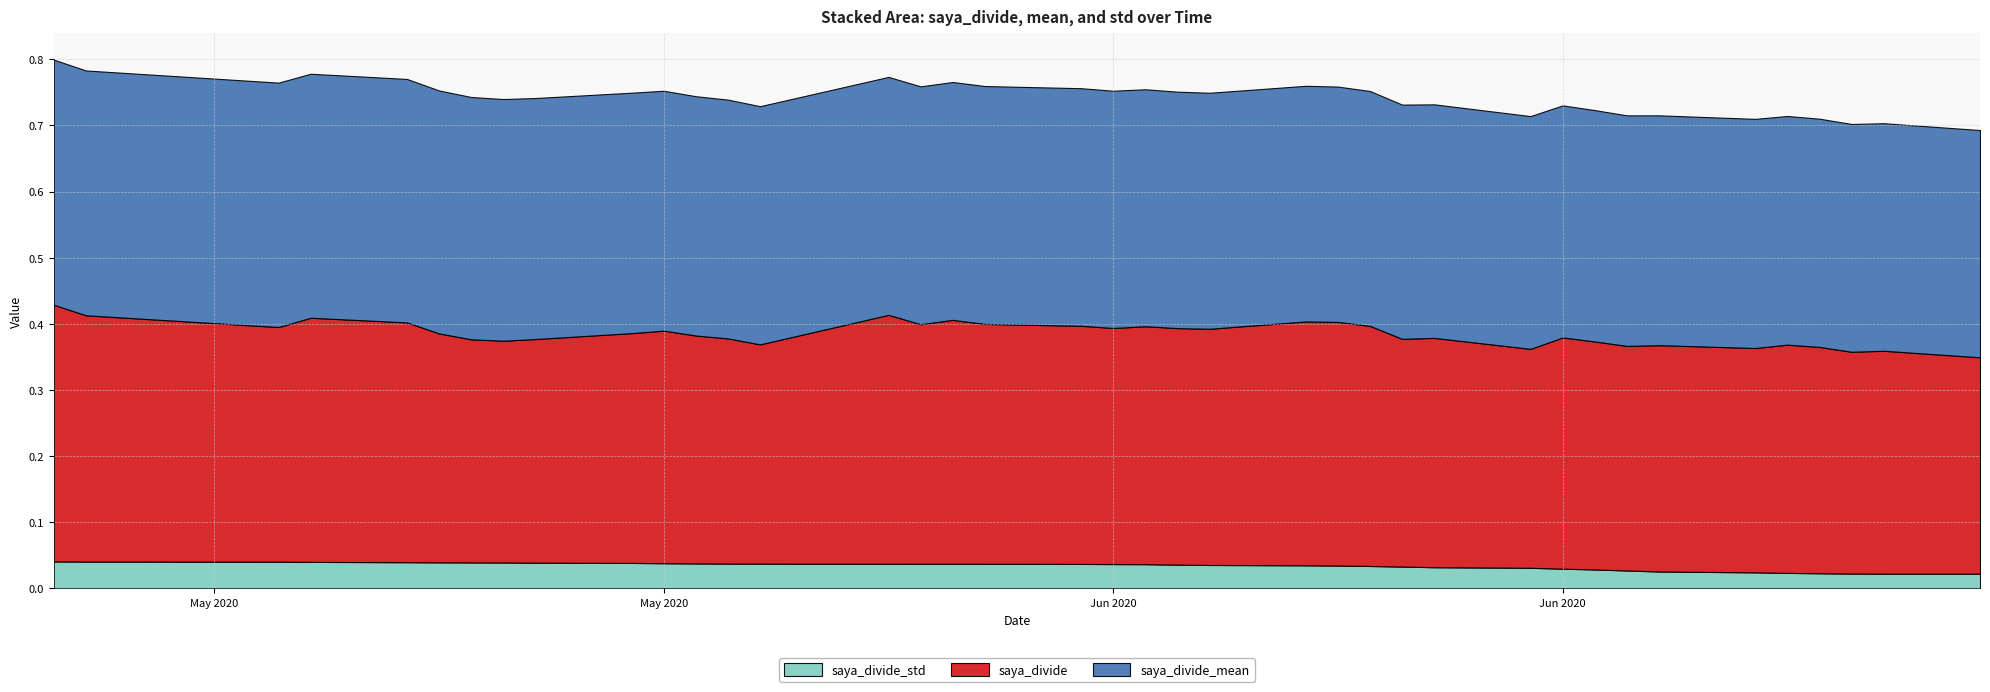

Reading right to left, transcribe all the data shown in this chart.

saya_divide: 2020-04-30=0.4	2020-05-01=0.4	2020-05-07=0.4	2020-05-08=0.4	2020-05-11=0.4	2020-05-12=0.3	2020-05-13=0.3	2020-05-14=0.3	2020-05-15=0.3	2020-05-18=0.3	2020-05-19=0.4	2020-05-20=0.3	2020-05-21=0.3	2020-05-22=0.3	2020-05-25=0.4	2020-05-26=0.4	2020-05-27=0.4	2020-05-28=0.4	2020-05-29=0.4	2020-06-01=0.4	2020-06-02=0.4	2020-06-03=0.4	2020-06-04=0.4	2020-06-05=0.4	2020-06-08=0.4	2020-06-09=0.4	2020-06-10=0.4	2020-06-11=0.3	2020-06-12=0.3	2020-06-15=0.3	2020-06-16=0.3	2020-06-17=0.3	2020-06-18=0.3	2020-06-19=0.3	2020-06-22=0.3	2020-06-23=0.3	2020-06-24=0.3	2020-06-25=0.3	2020-06-26=0.3	2020-06-29=0.3
saya_divide_mean: 2020-04-30=0.4	2020-05-01=0.4	2020-05-07=0.4	2020-05-08=0.4	2020-05-11=0.4	2020-05-12=0.4	2020-05-13=0.4	2020-05-14=0.4	2020-05-15=0.4	2020-05-18=0.4	2020-05-19=0.4	2020-05-20=0.4	2020-05-21=0.4	2020-05-22=0.4	2020-05-25=0.4	2020-05-26=0.4	2020-05-27=0.4	2020-05-28=0.4	2020-05-29=0.4	2020-06-01=0.4	2020-06-02=0.4	2020-06-03=0.4	2020-06-04=0.4	2020-06-05=0.4	2020-06-08=0.4	2020-06-09=0.4	2020-06-10=0.4	2020-06-11=0.4	2020-06-12=0.4	2020-06-15=0.4	2020-06-16=0.4	2020-06-17=0.3	2020-06-18=0.3	2020-06-19=0.3	2020-06-22=0.3	2020-06-23=0.3	2020-06-24=0.3	2020-06-25=0.3	2020-06-26=0.3	2020-06-29=0.3
saya_divide_std: 2020-04-30=0.0	2020-05-01=0.0	2020-05-07=0.0	2020-05-08=0.0	2020-05-11=0.0	2020-05-12=0.0	2020-05-13=0.0	2020-05-14=0.0	2020-05-15=0.0	2020-05-18=0.0	2020-05-19=0.0	2020-05-20=0.0	2020-05-21=0.0	2020-05-22=0.0	2020-05-25=0.0	2020-05-26=0.0	2020-05-27=0.0	2020-05-28=0.0	2020-05-29=0.0	2020-06-01=0.0	2020-06-02=0.0	2020-06-03=0.0	2020-06-04=0.0	2020-06-05=0.0	2020-06-08=0.0	2020-06-09=0.0	2020-06-10=0.0	2020-06-11=0.0	2020-06-12=0.0	2020-06-15=0.0	2020-06-16=0.0	2020-06-17=0.0	2020-06-18=0.0	2020-06-19=0.0	2020-06-22=0.0	2020-06-23=0.0	2020-06-24=0.0	2020-06-25=0.0	2020-06-26=0.0	2020-06-29=0.0